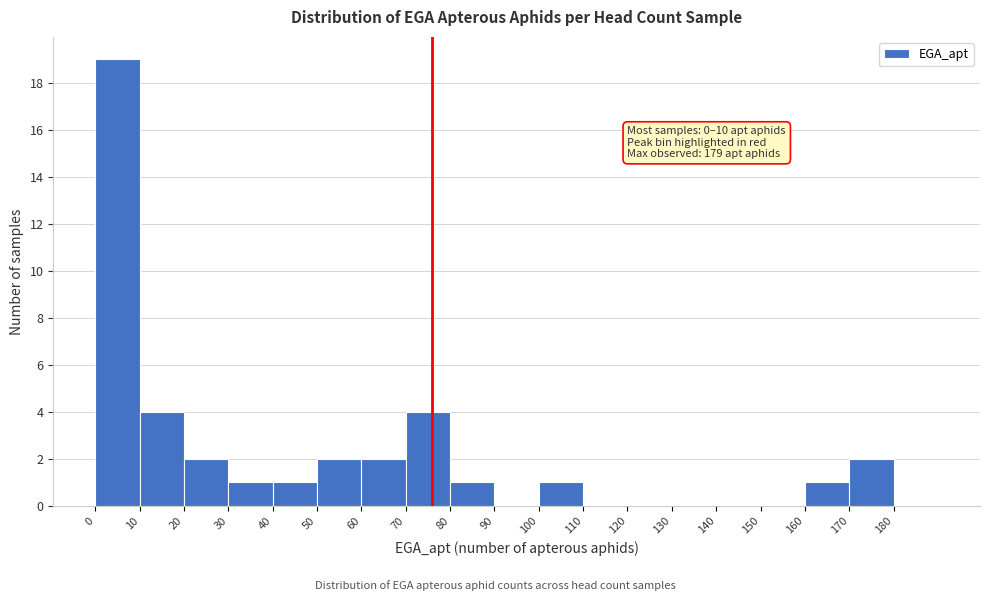

Over which range of the x-axis is the bar tallest?

0 to 10